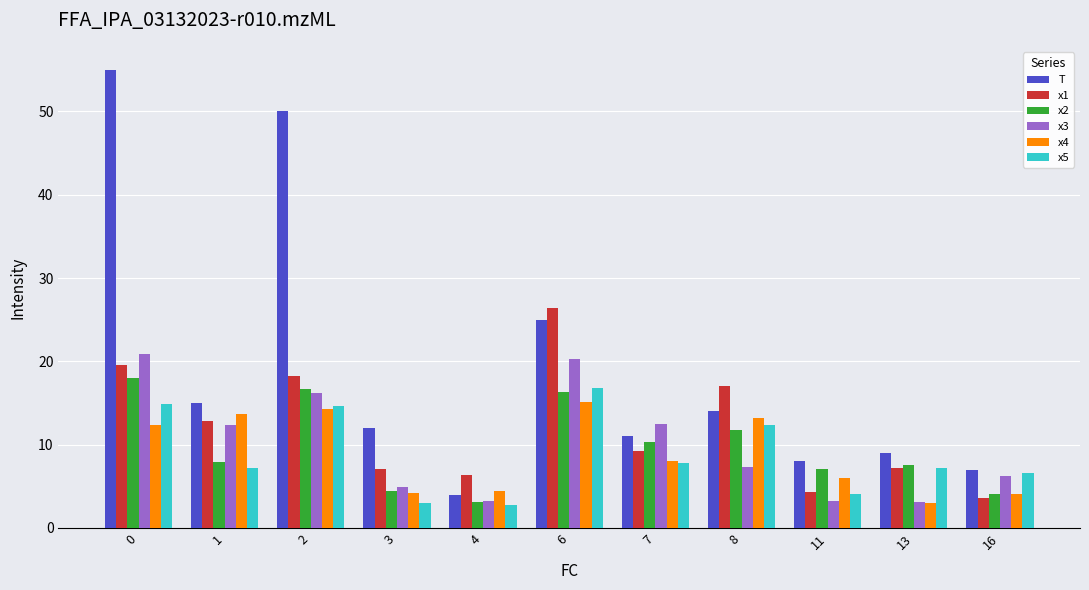

Are the bars horizontal?

No